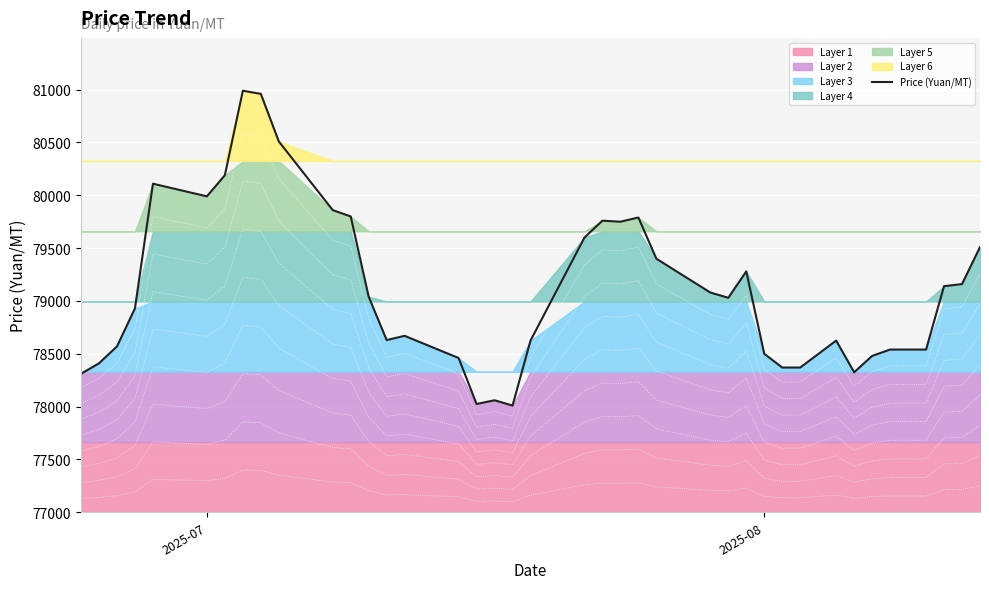

What is the lowest value of the Price (Yuan/MT) series?

78010